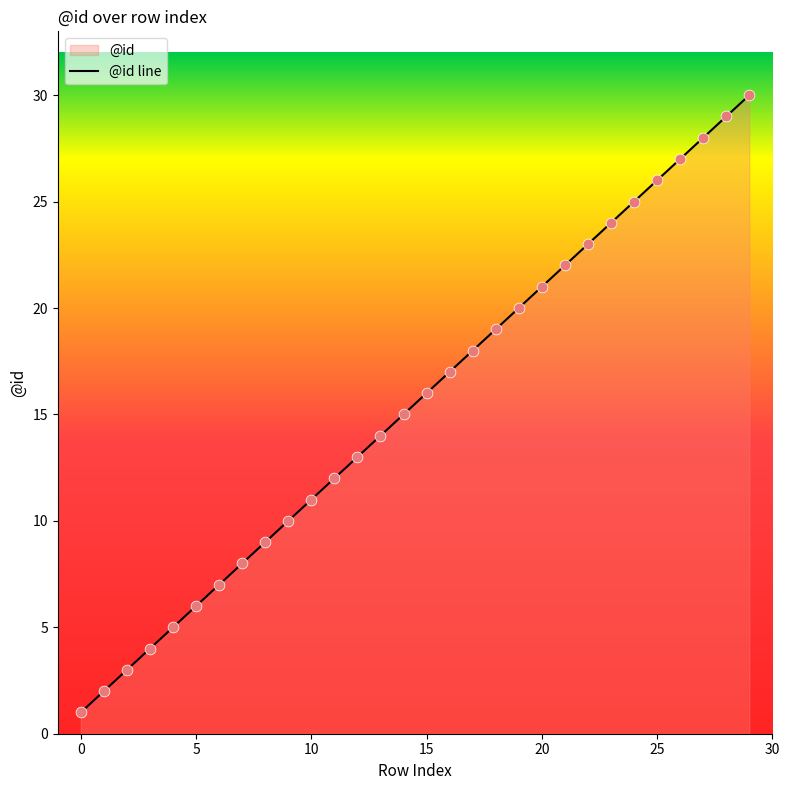

Between 13 and 12, which is larger?

13